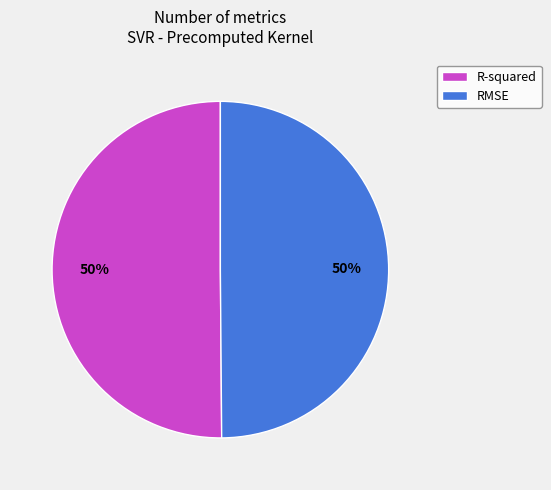

To the nearest percent, what percentage of the pie is RMSE?

50%